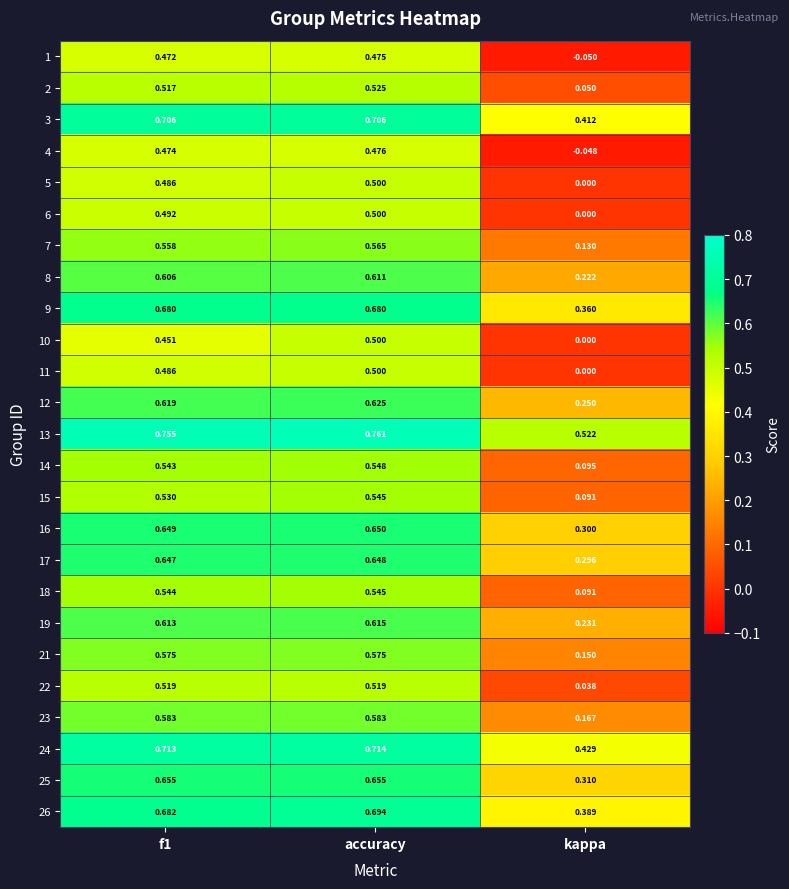

Which category has the lowest value in the 2 series?

kappa